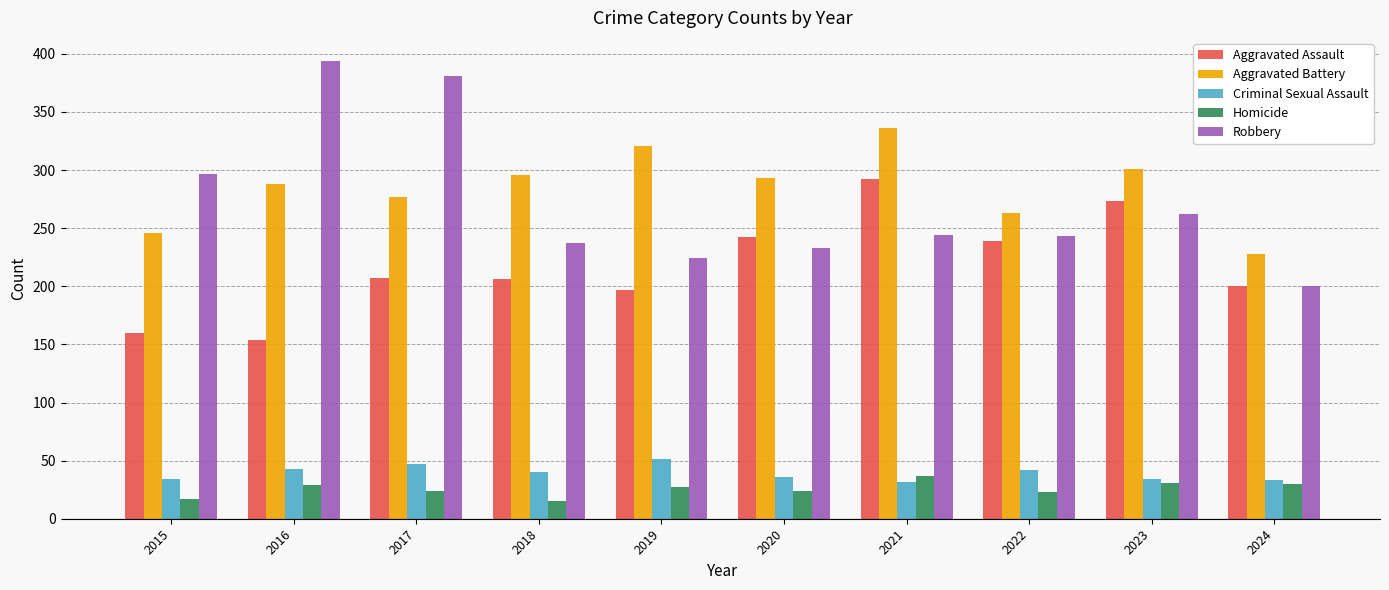

What is the difference between the second highest and minimum values in the Homicide series?

16